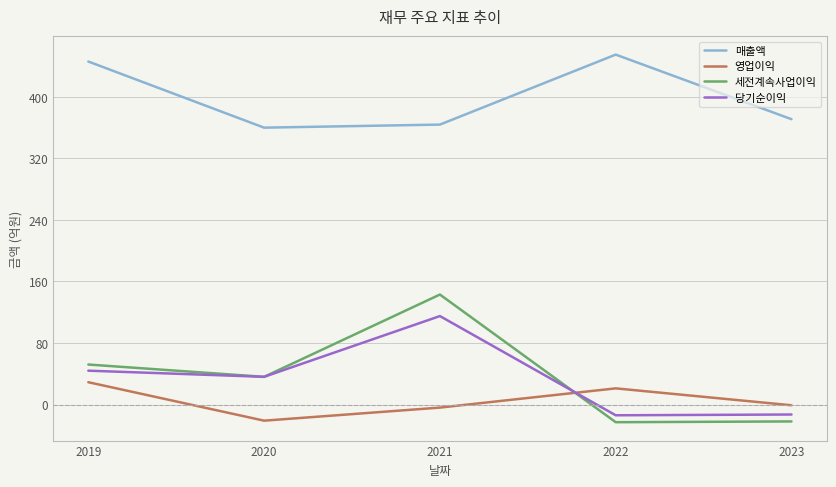

Rank the series at 2023 from highest to lowest value.

매출액, 영업이익, 당기순이익, 세전계속사업이익